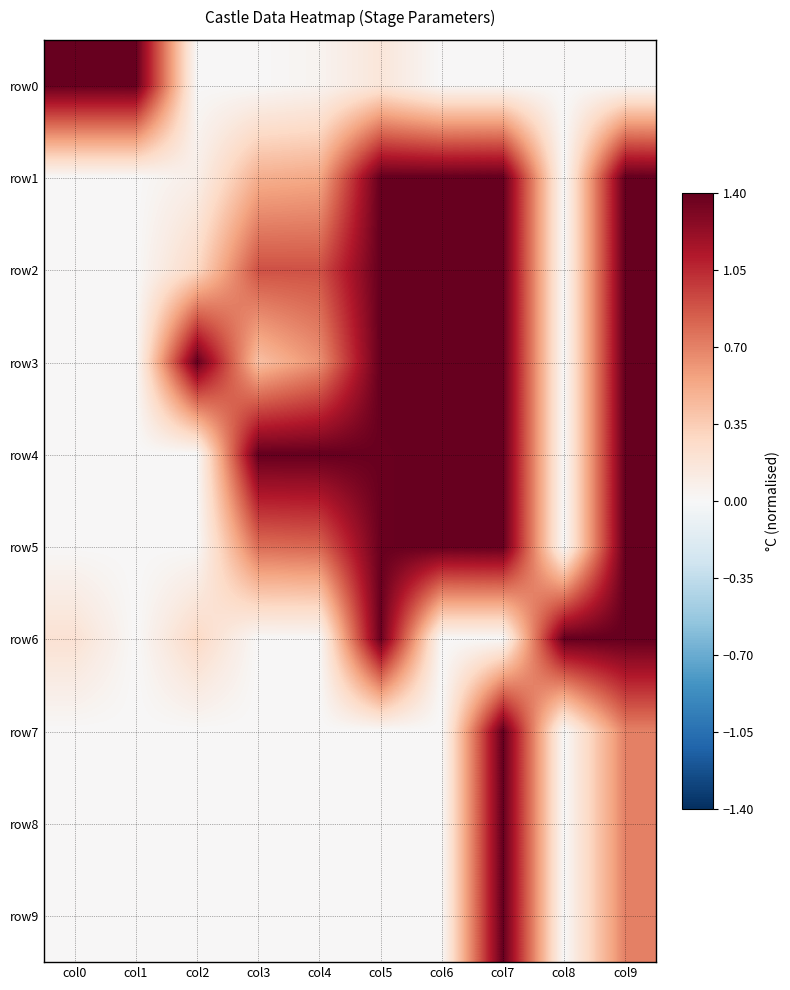

Between col3 and col5, which series saw the biggest shift?

row6